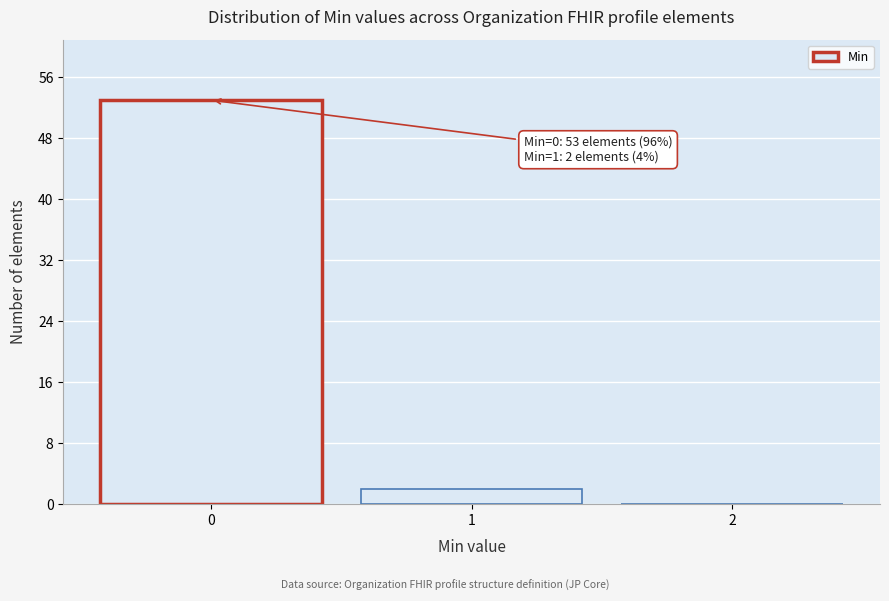

Reading left to right, what are all the values shown in this chart?

0=53	1=2	2=0